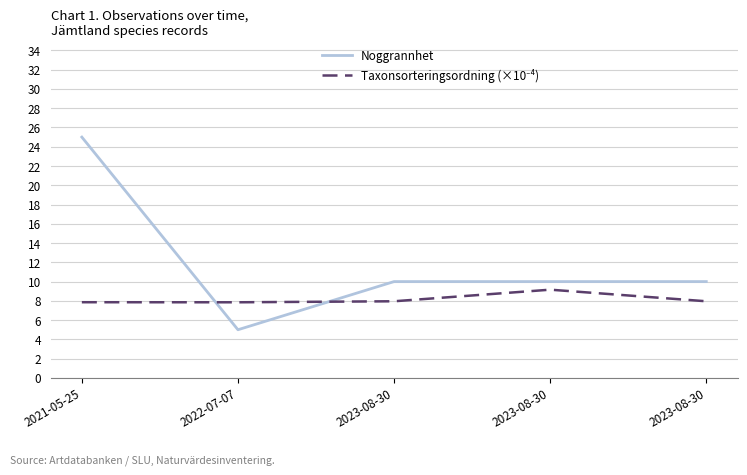

Reading right to left, list all the values displayed in this chart.

Noggrannhet: 10.0	10.0	10.0	5.0	25.0
Taxonsorteringsordning (×10⁻⁴): 8.0	9.2	8.0	7.9	7.9